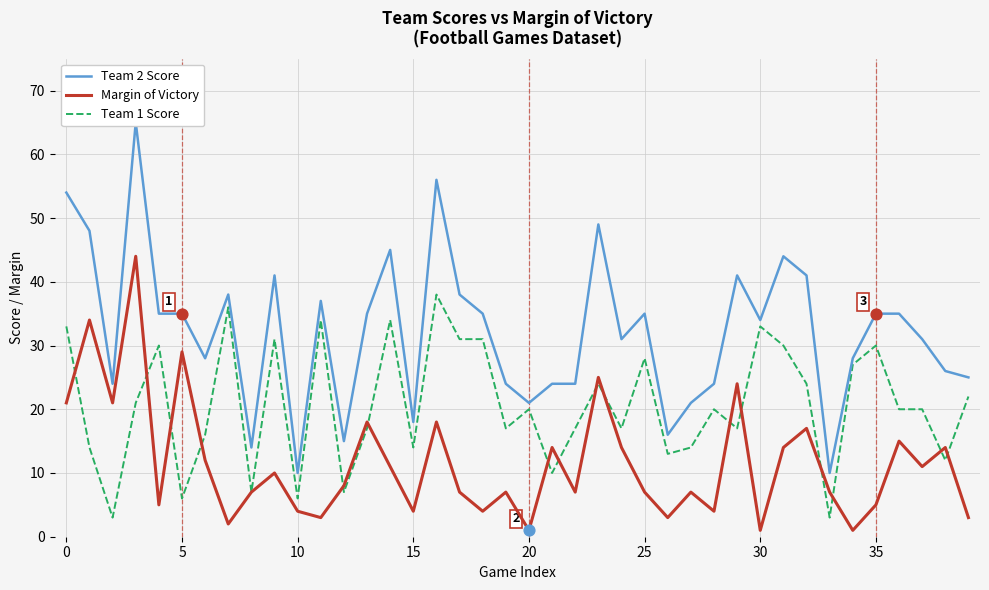

Which series reaches the minimum Y coordinate?

Margin of Victory